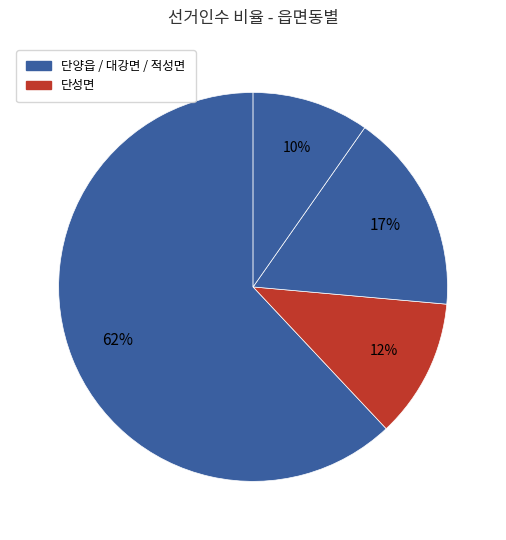

Rank the categories by value from lowest to highest.

적성면, 단성면, 대강면, 단양읍